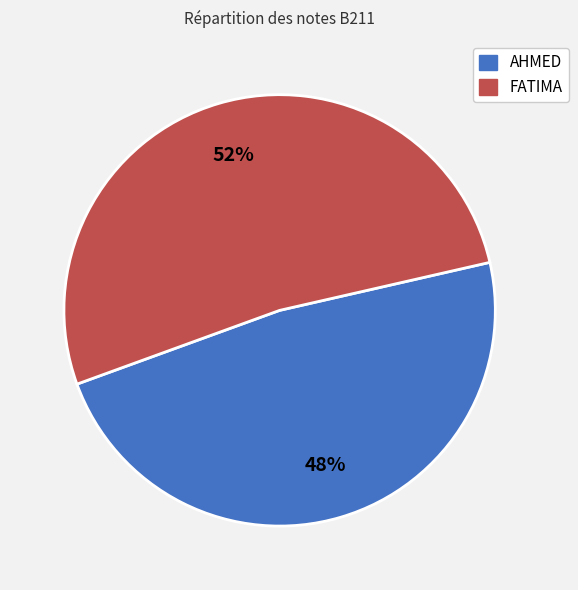

To the nearest percent, what portion does AHMED represent?

48%